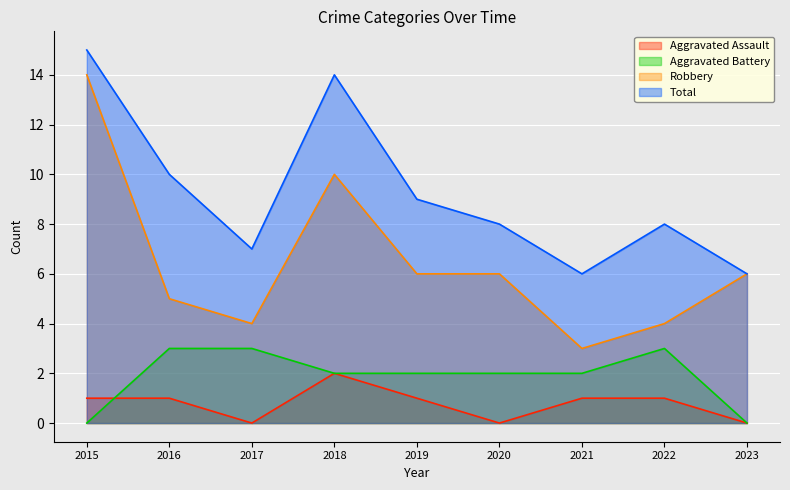

What is the value of the Aggravated Assault point at the 1st from the left?

1